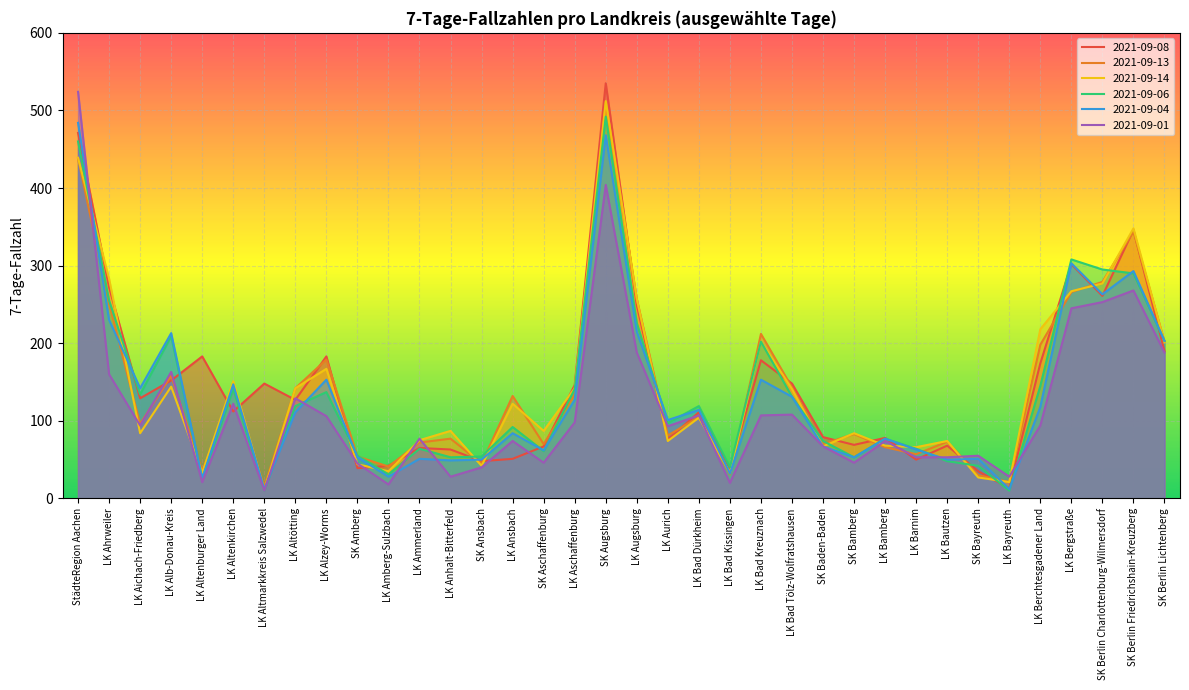

What is the minimum value for 2021-09-14?

11